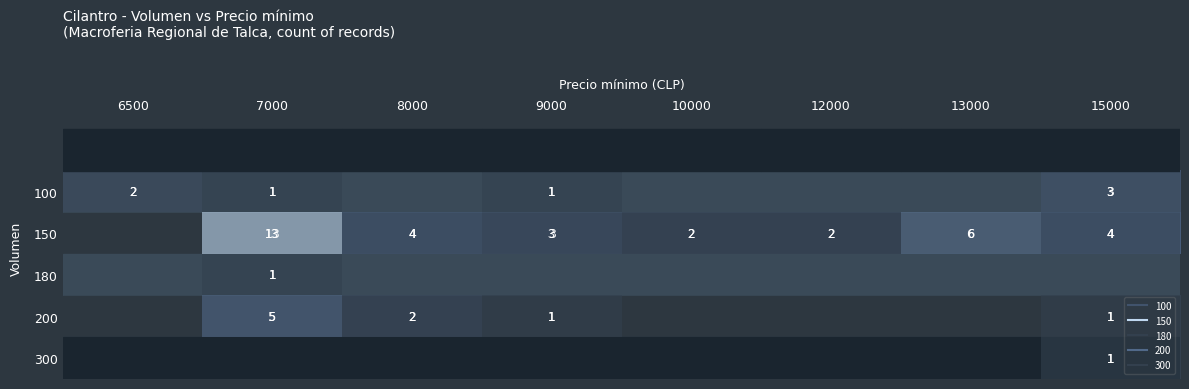

What is the greatest value displayed?

13